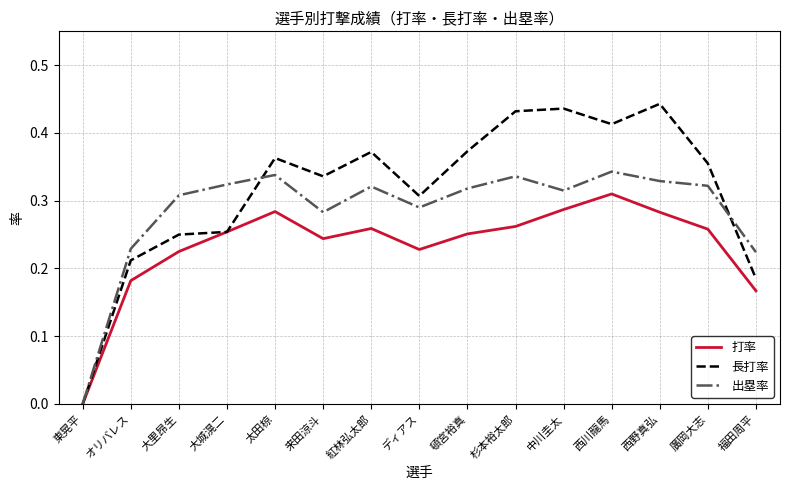

How many lines are shown in the chart?

3